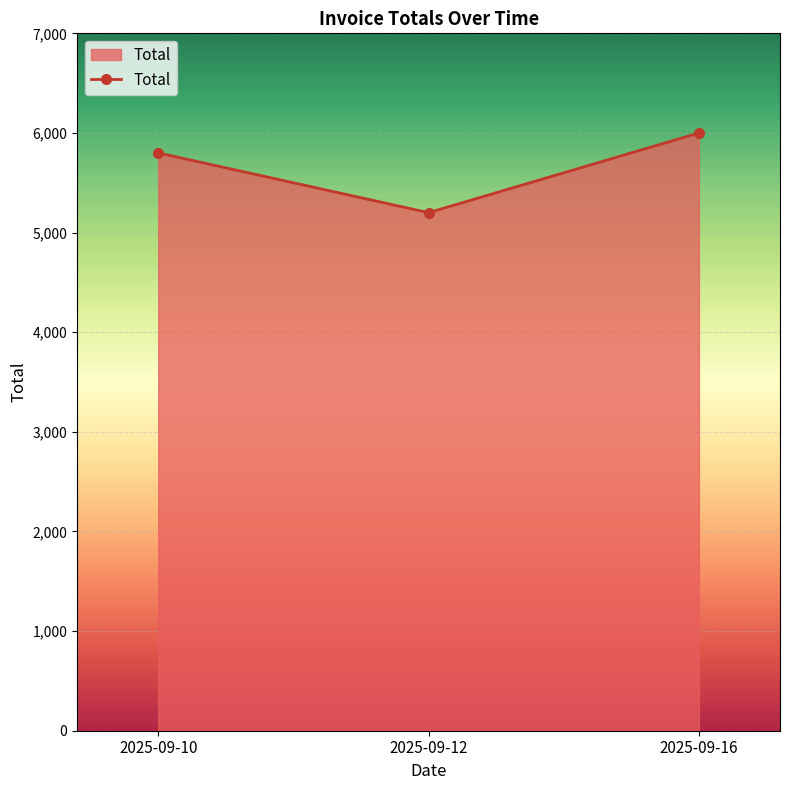

How many lines are shown in the chart?

1